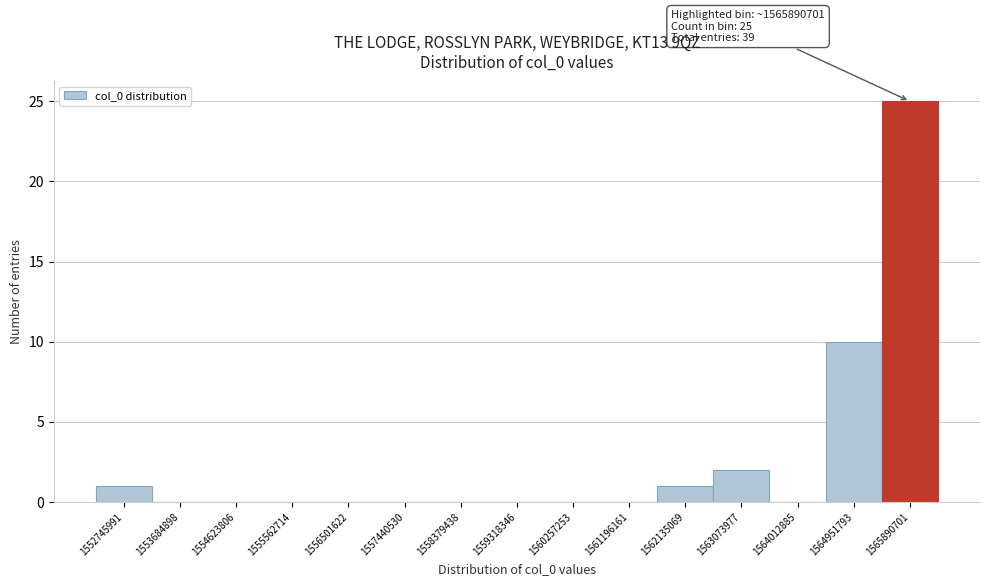

Reading left to right, extract all data points from this chart.

1552745991=1	1553684898=0	1554623806=0	1555562714=0	1556501622=0	1557440530=0	1558379438=0	1559318346=0	1560257253=0	1561196161=0	1562135069=1	1563073977=2	1564012885=0	1564951793=10	1565890701=25